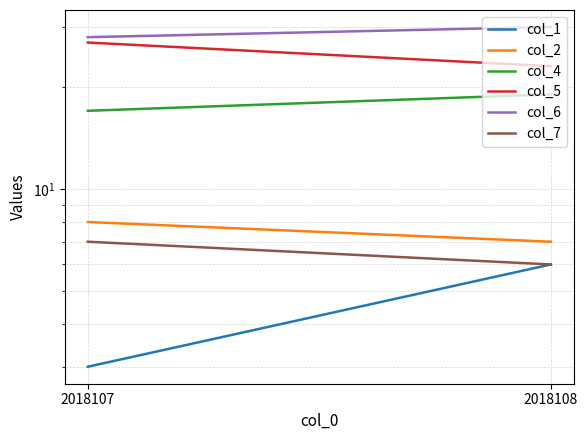

Which series changed the most between 2018107 and 2018108?

col_5